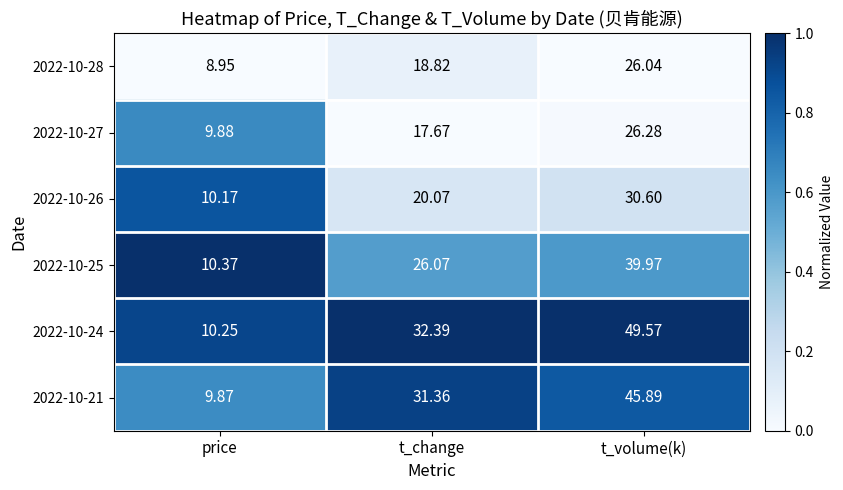

Which label corresponds to the largest value in the chart?

t_volume(k)